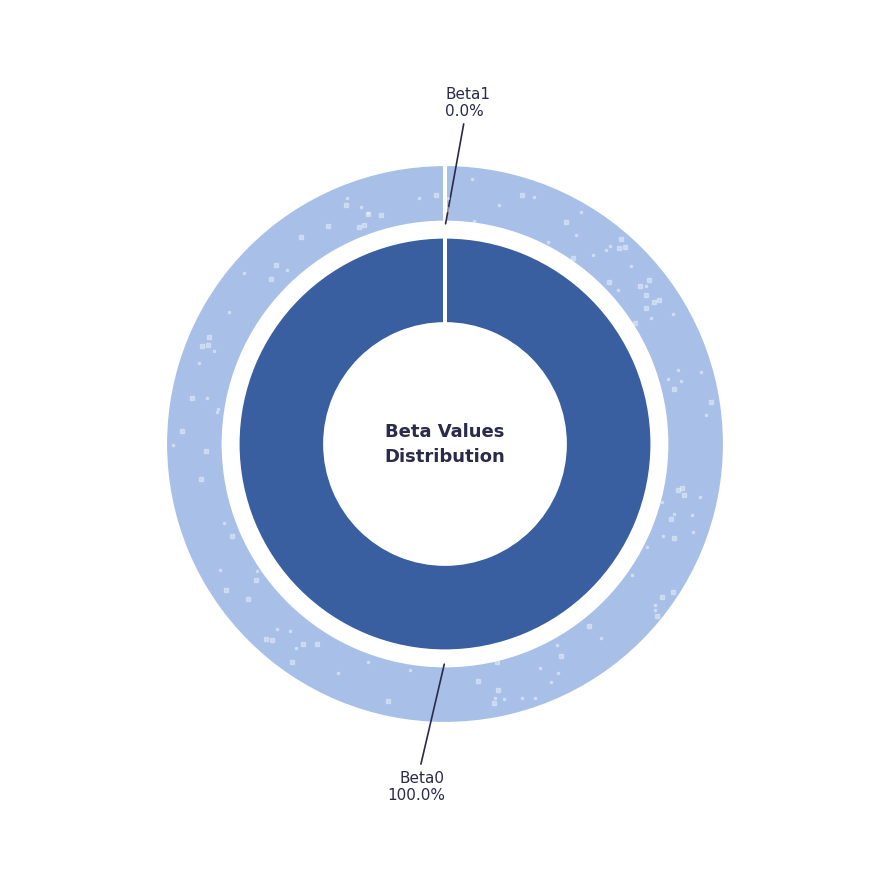

To the nearest percent, what is the average slice percentage?

50%